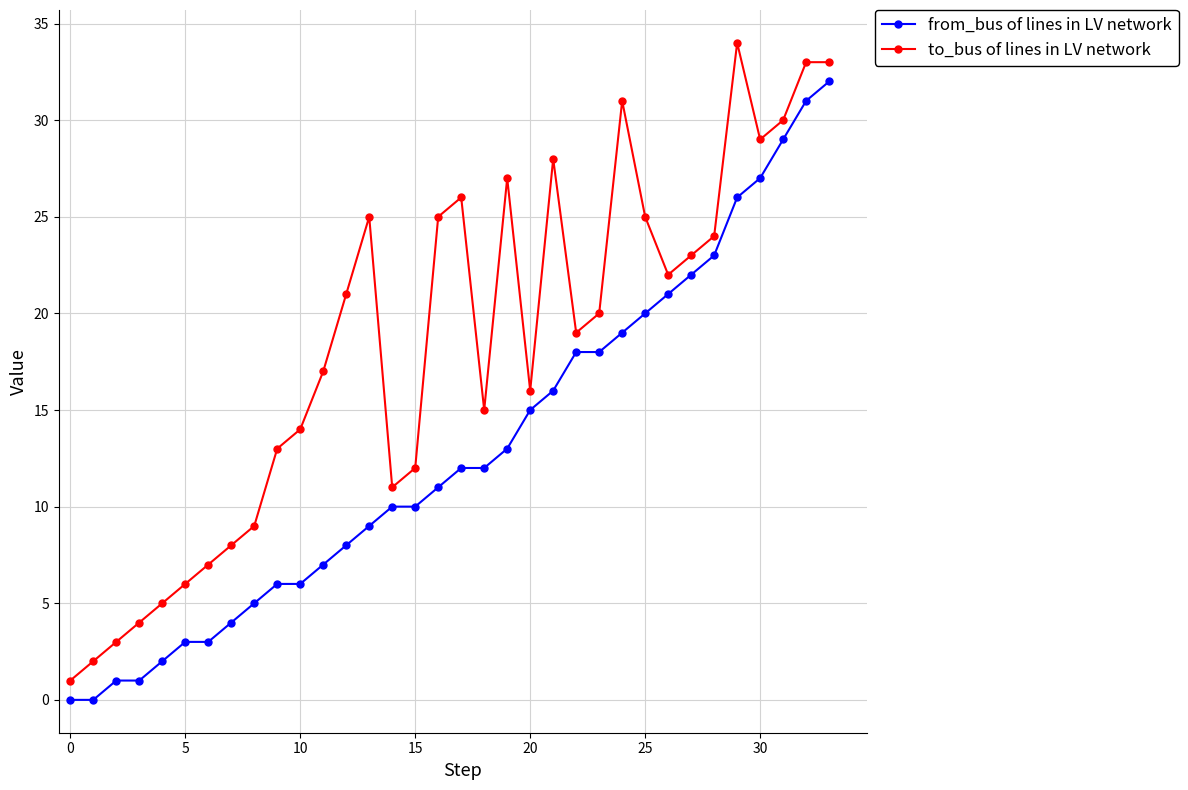

True or false: to_bus of lines in LV network and from_bus of lines in LV network cross at least once.

False